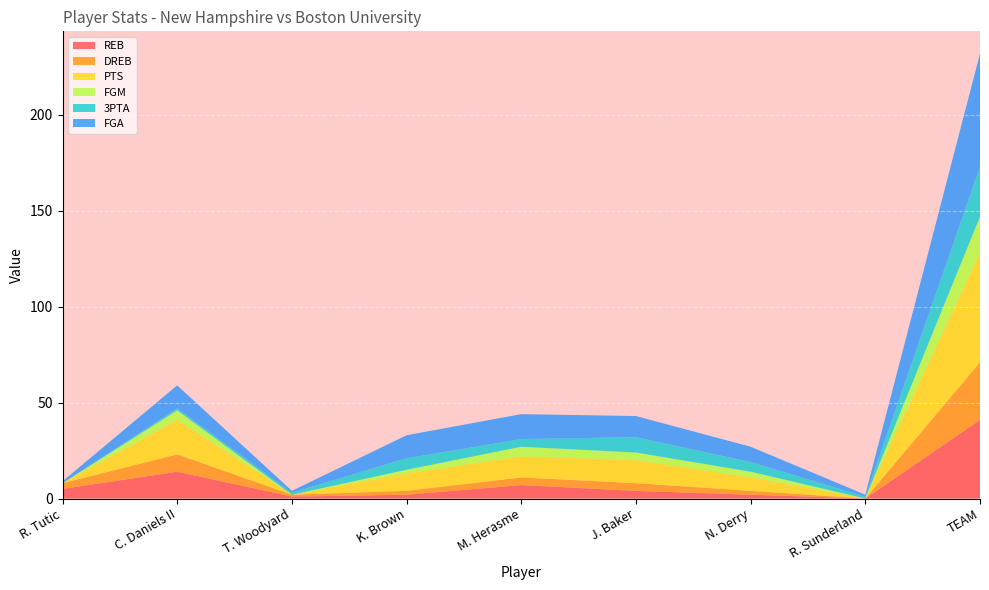

Reading left to right, transcribe all the data shown in this chart.

REB: R. Tutic=5	C. Daniels II=14	T. Woodyard=1	K. Brown=2	M. Herasme=7	J. Baker=4	N. Derry=2	R. Sunderland=0	TEAM=41
DREB: R. Tutic=3	C. Daniels II=9	T. Woodyard=1	K. Brown=2	M. Herasme=4	J. Baker=4	N. Derry=2	R. Sunderland=0	TEAM=30
PTS: R. Tutic=0	C. Daniels II=18	T. Woodyard=0	K. Brown=9	M. Herasme=11	J. Baker=12	N. Derry=7	R. Sunderland=0	TEAM=57
FGM: R. Tutic=0	C. Daniels II=5	T. Woodyard=0	K. Brown=2	M. Herasme=5	J. Baker=4	N. Derry=3	R. Sunderland=0	TEAM=19
3PTA: R. Tutic=0	C. Daniels II=1	T. Woodyard=1	K. Brown=6	M. Herasme=4	J. Baker=8	N. Derry=5	R. Sunderland=1	TEAM=26
FGA: R. Tutic=1	C. Daniels II=12	T. Woodyard=1	K. Brown=12	M. Herasme=13	J. Baker=11	N. Derry=8	R. Sunderland=1	TEAM=59